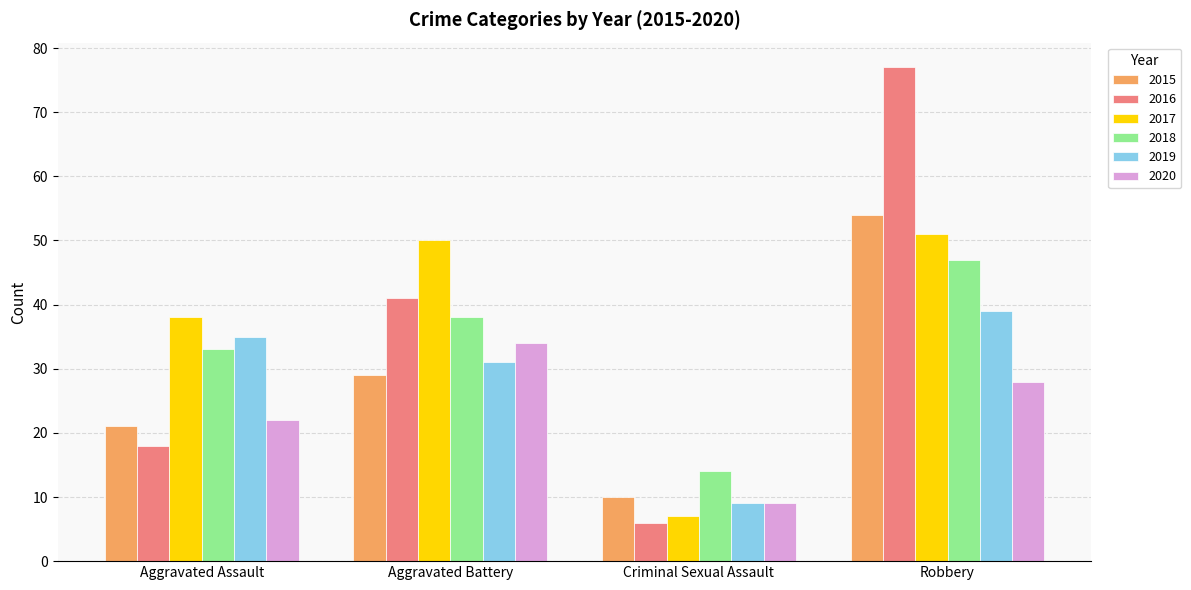

What is the total value across all series at Aggravated Assault?

167